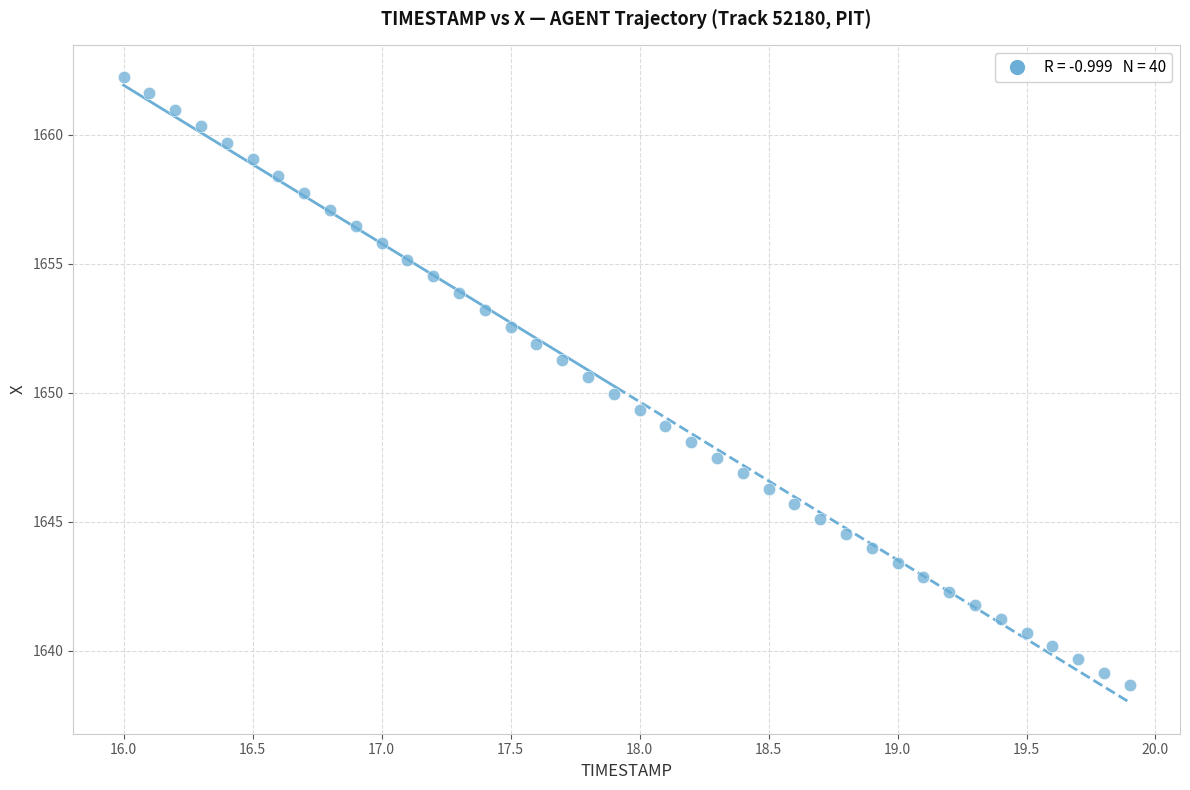

What is the range of X values (max minus min)?

3.9